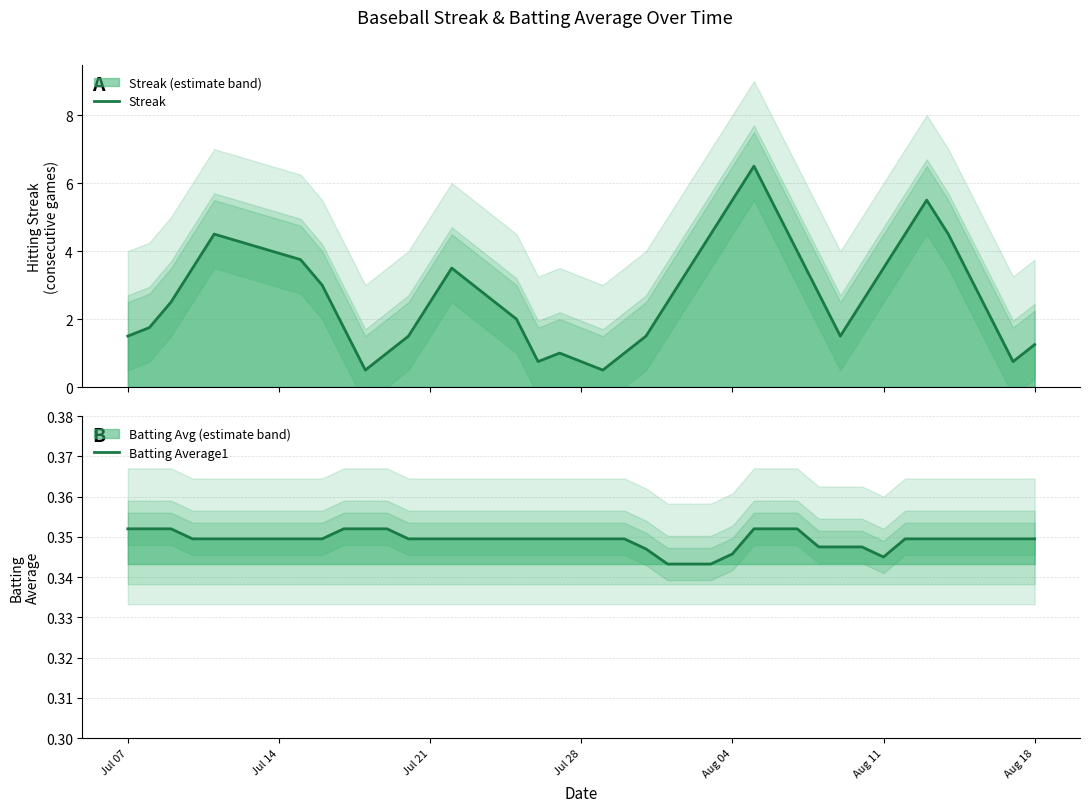

Which series has the largest range (max minus min)?

Streak